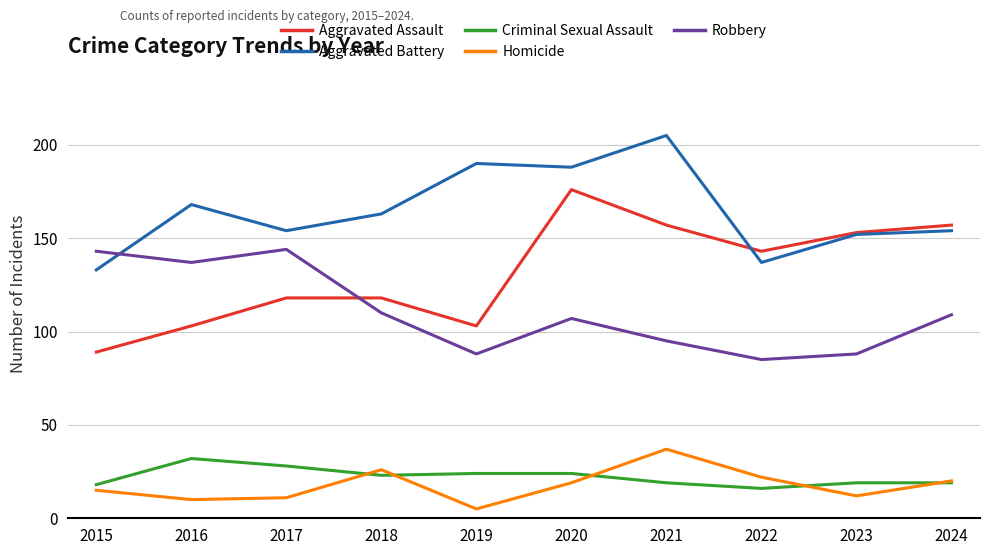

At how many categories does at least one series exceed 116?

10